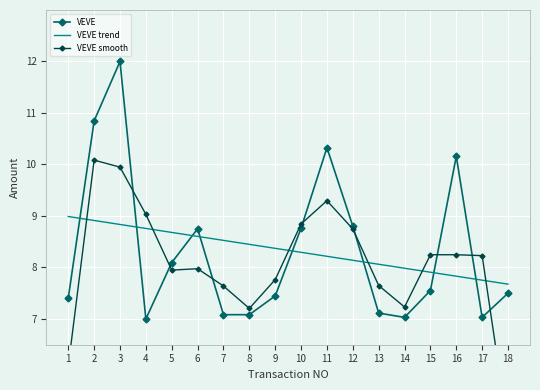

At which category does VEVE smooth reach its first local peak?

2